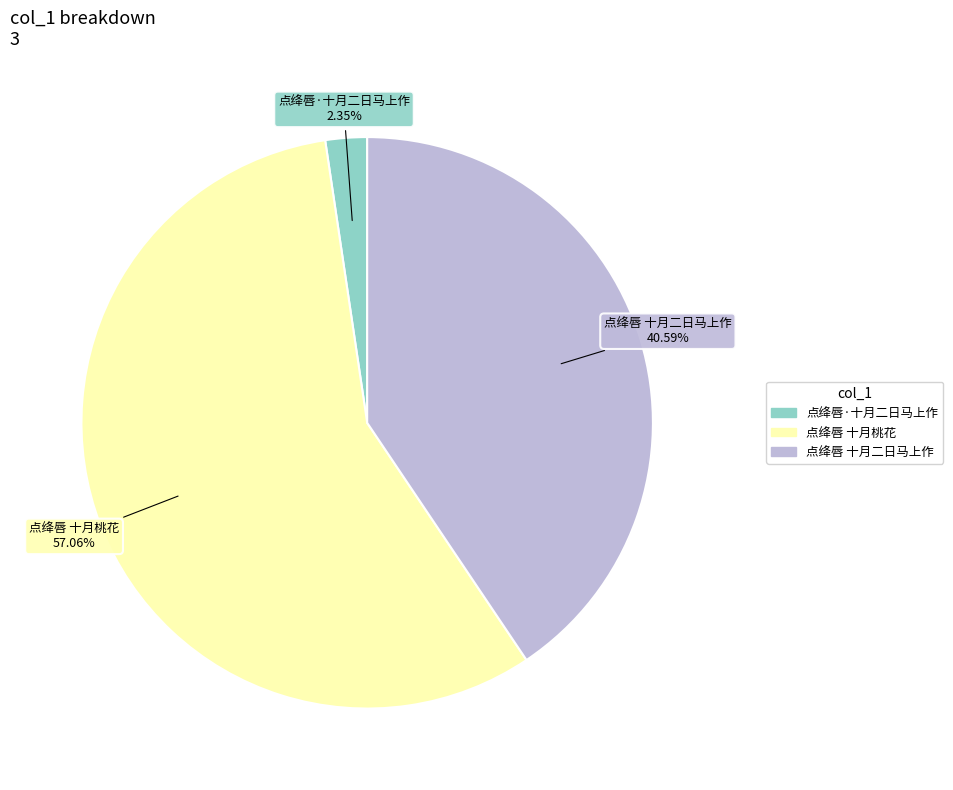

To the nearest percent, what is the average slice percentage?

33%